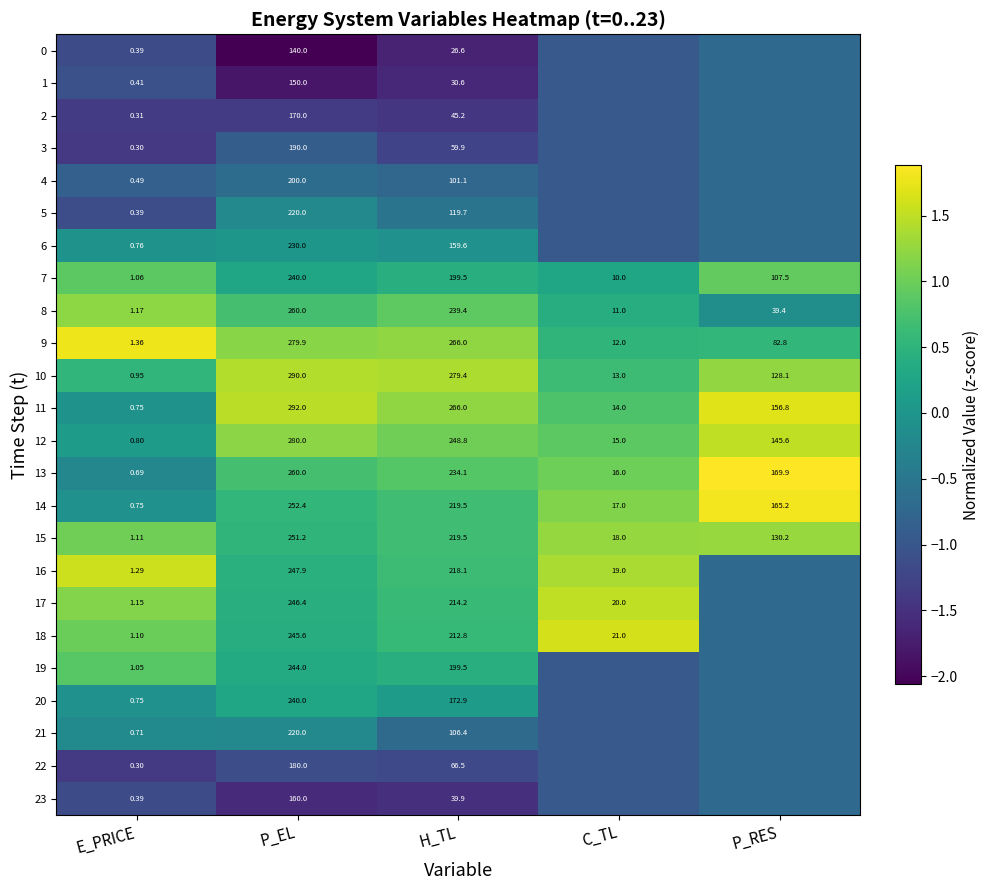

Where is 9 nearest to the value 140?

P_RES